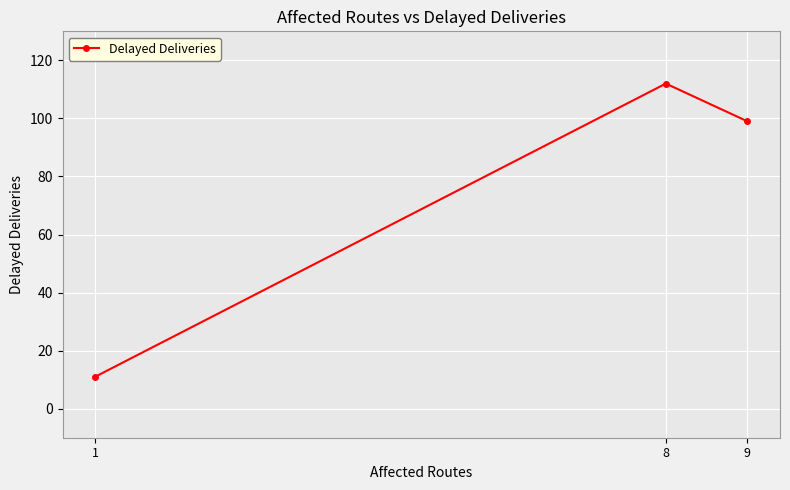

Is it true that the value at 8 is 112?

True